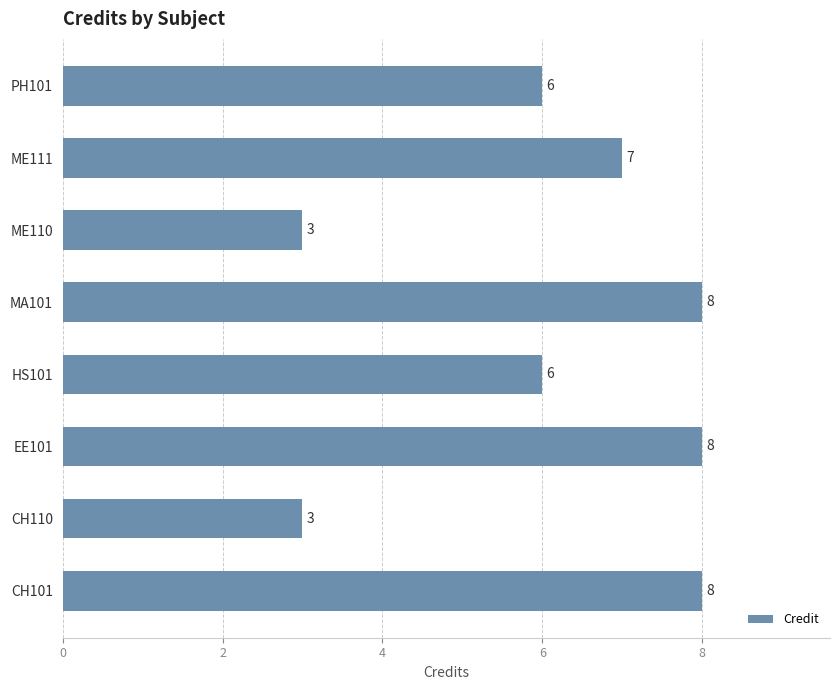

The chart shows a value of 8 at CH101. True or false?

True